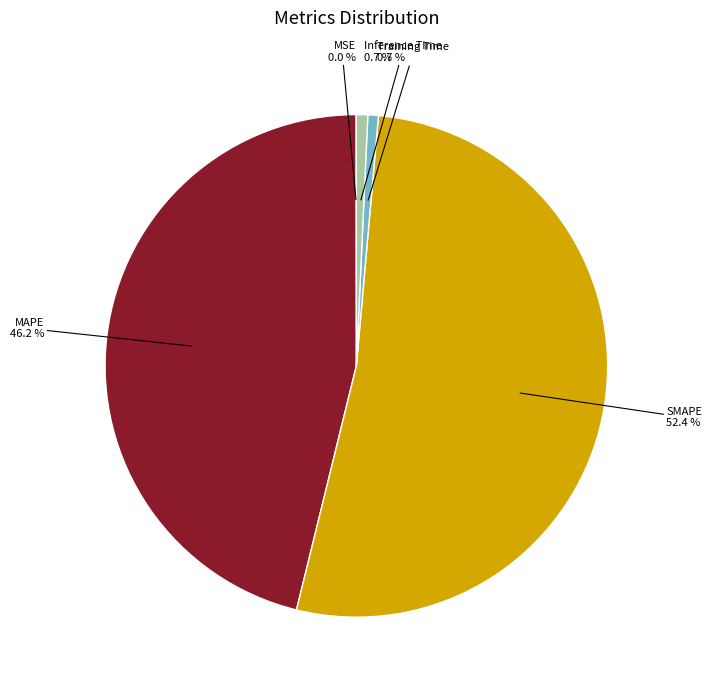

Does any single category account for the majority?

Yes